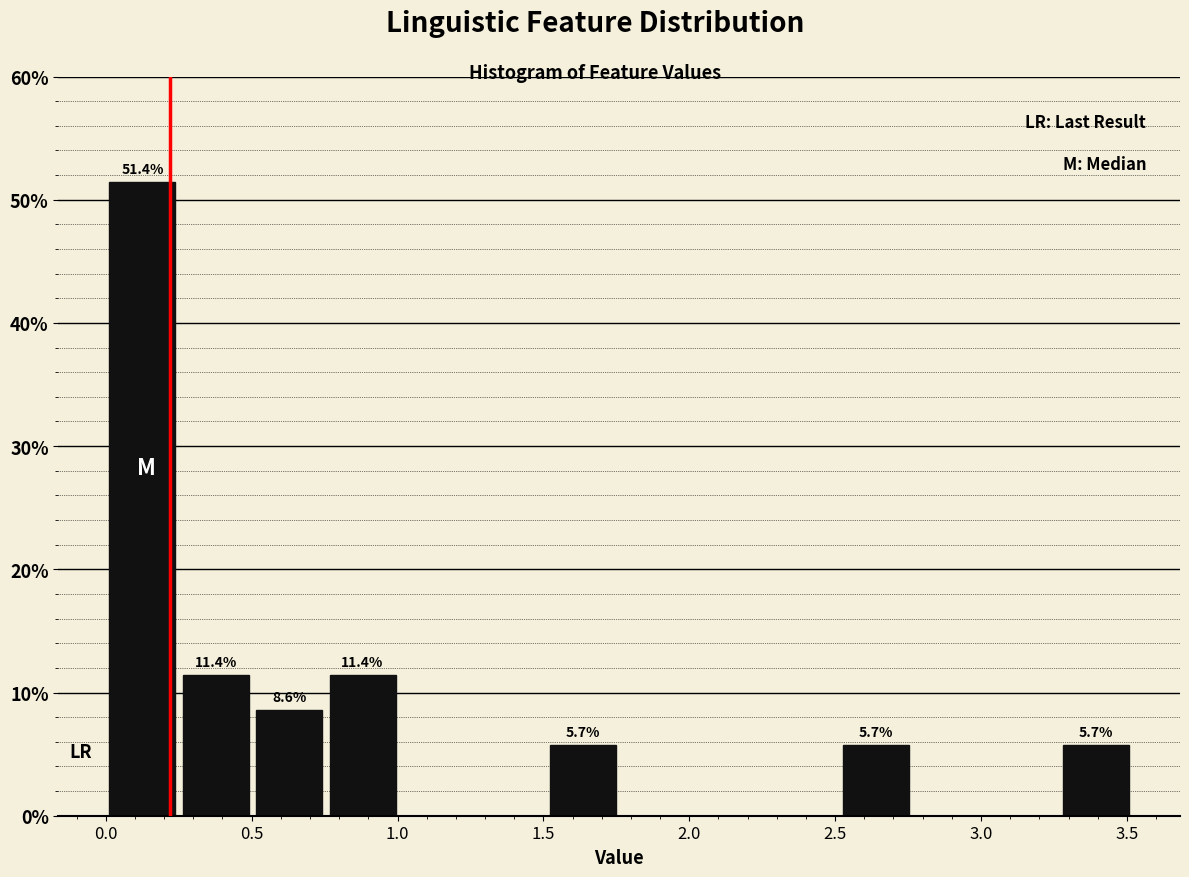

Which range on the x-axis has the tallest bar?

0.00 to 0.25